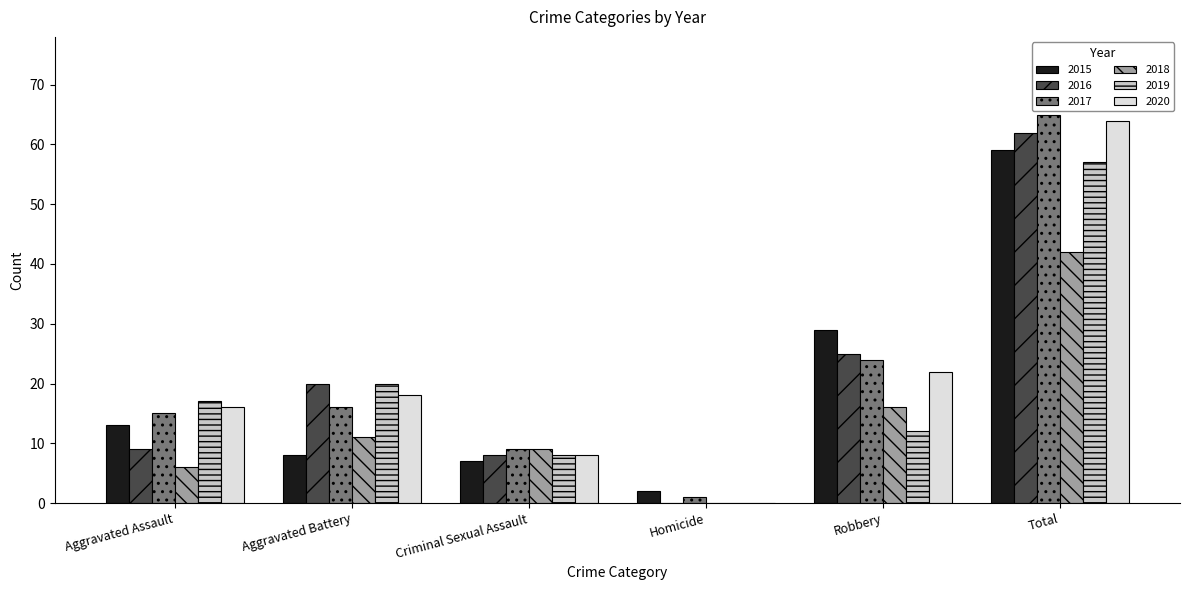

Which series changed the most between Aggravated Assault and Homicide?

2019